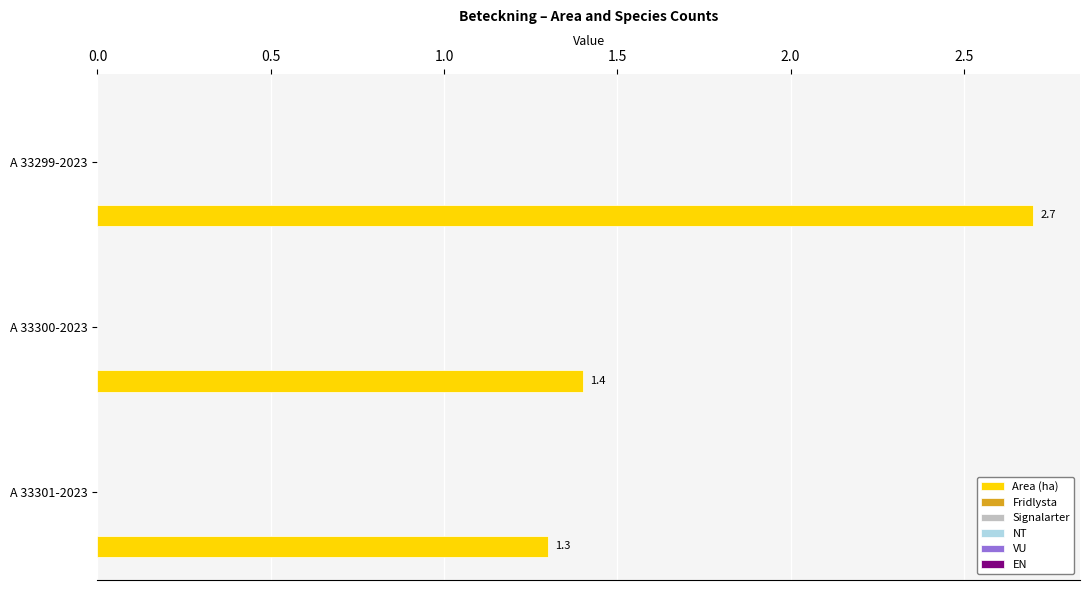

Count the number of categories in the chart.

3